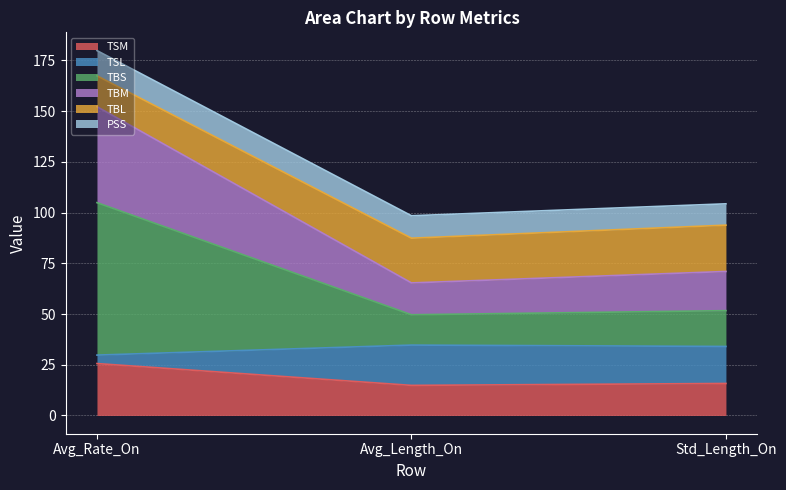

What is the total value across all series at Avg_Length_On?

98.4